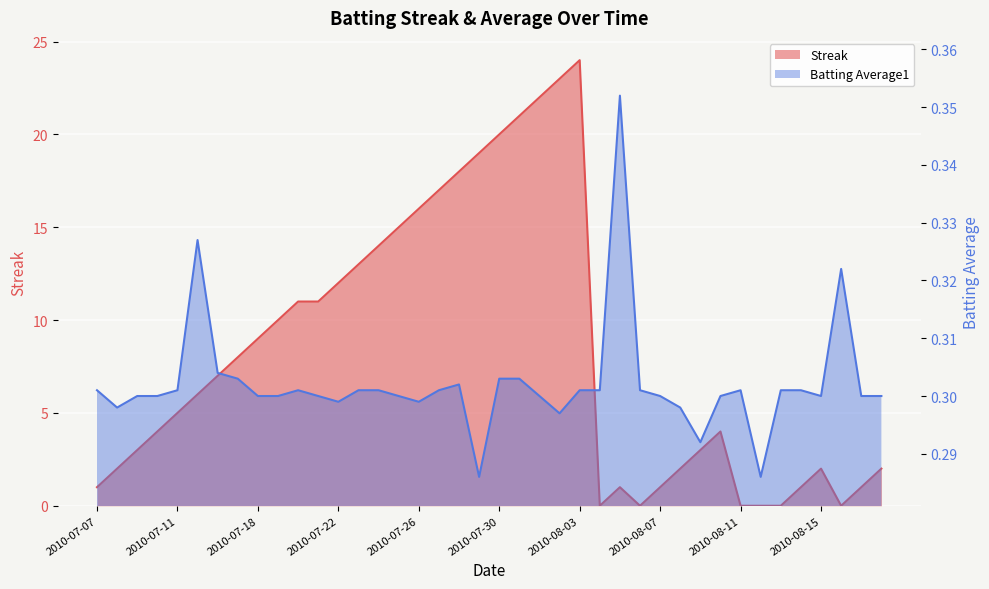

At which label is Batting Average1 closest to 0?

2010-07-29